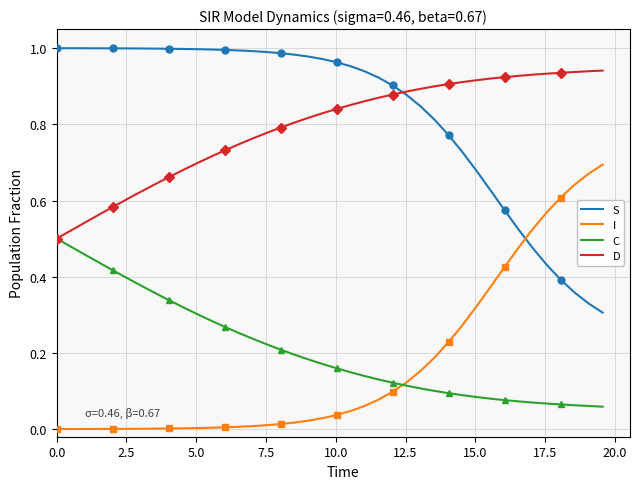

True or false: S has more than 2 points higher than both neighbors.

False